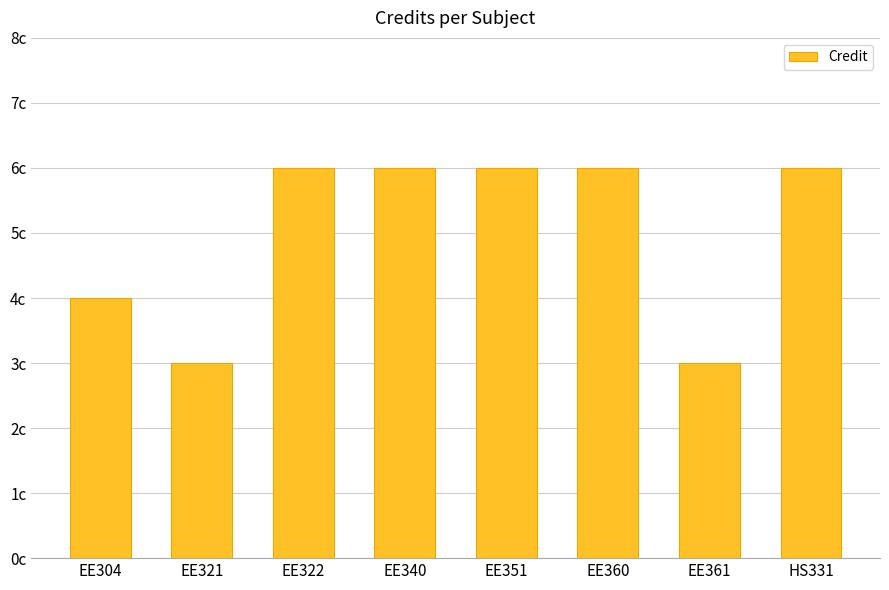

How many values are between 4 and 6?

6